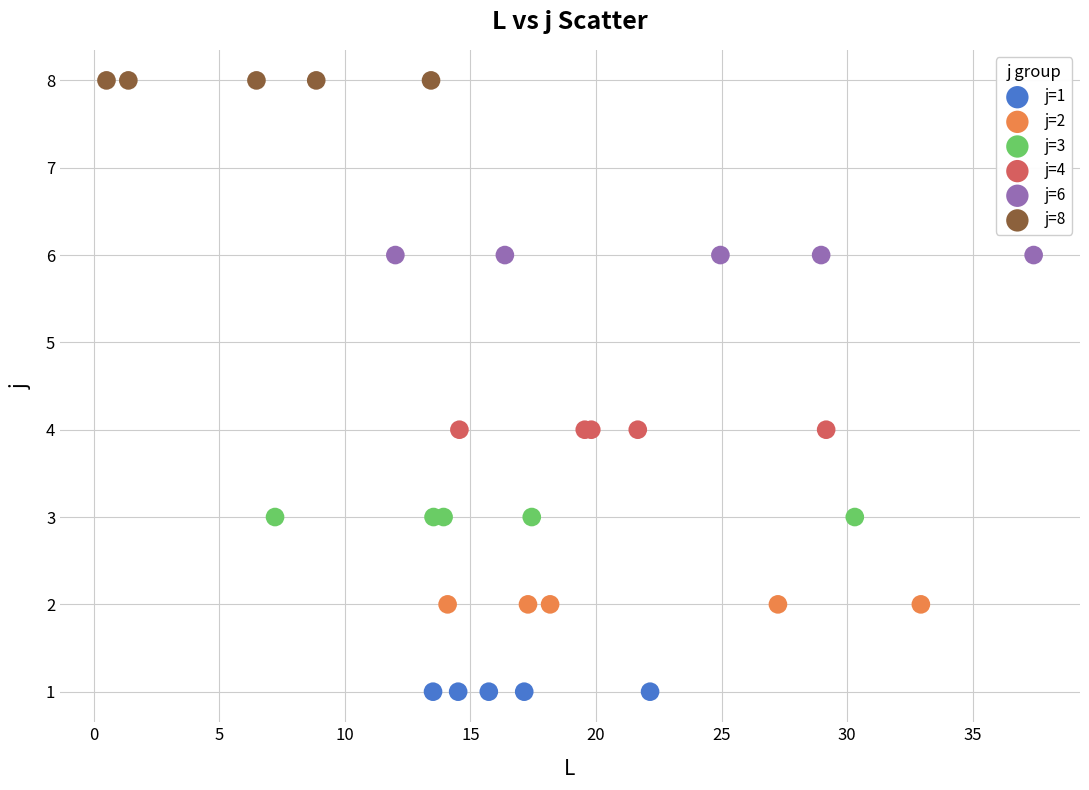

Which series contains the lowest Y value?

j=1